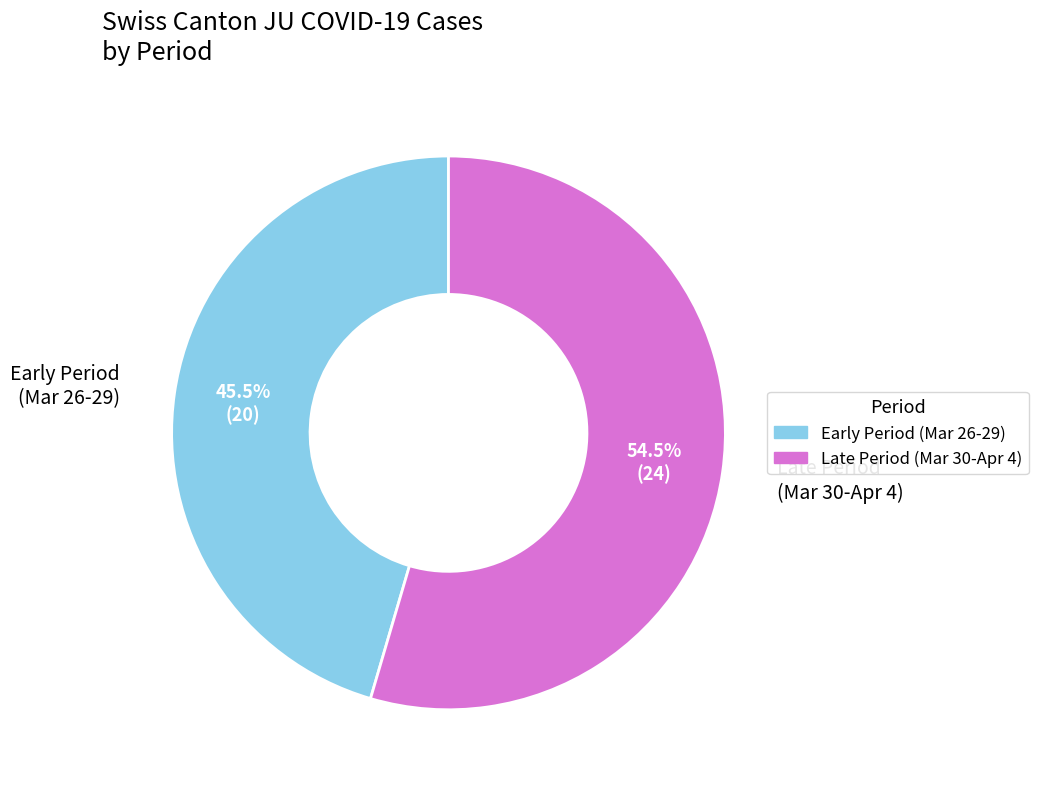

Count the number of slices in the pie.

2